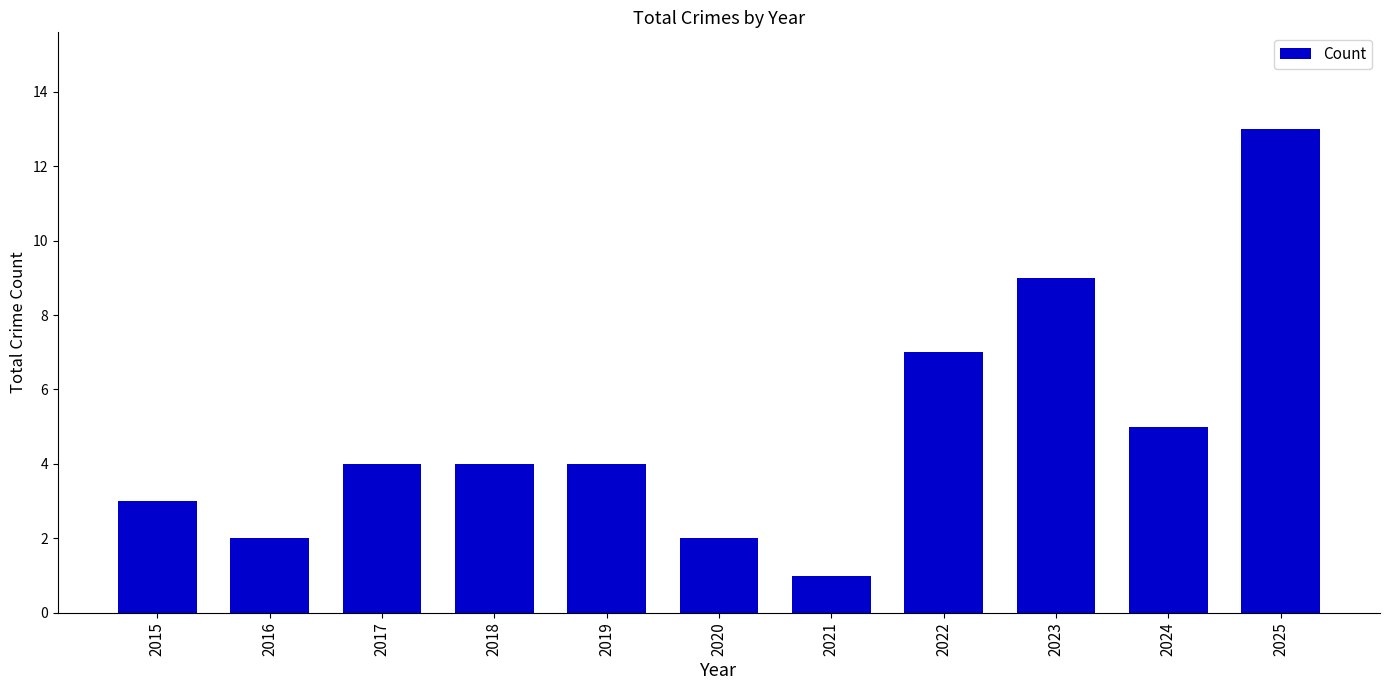

What is the difference between the values at 2020 and 2017?

2